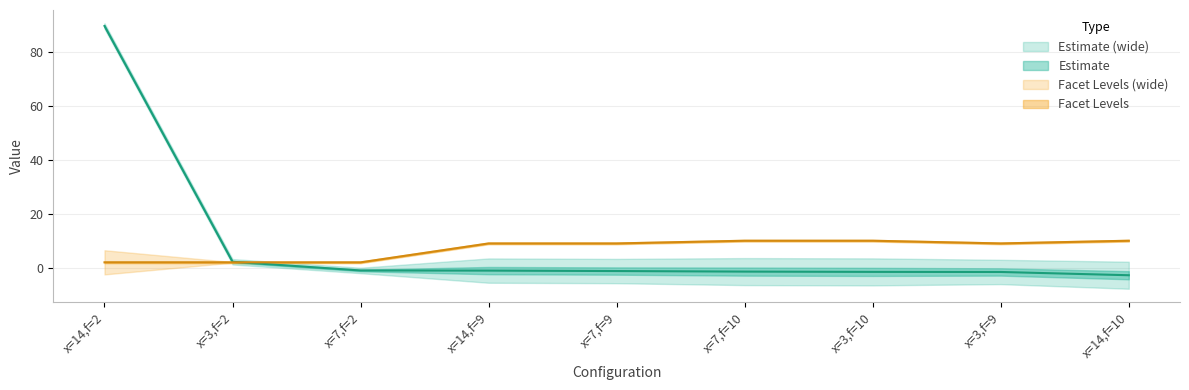

Is this an area chart (filled region under the line)?

No